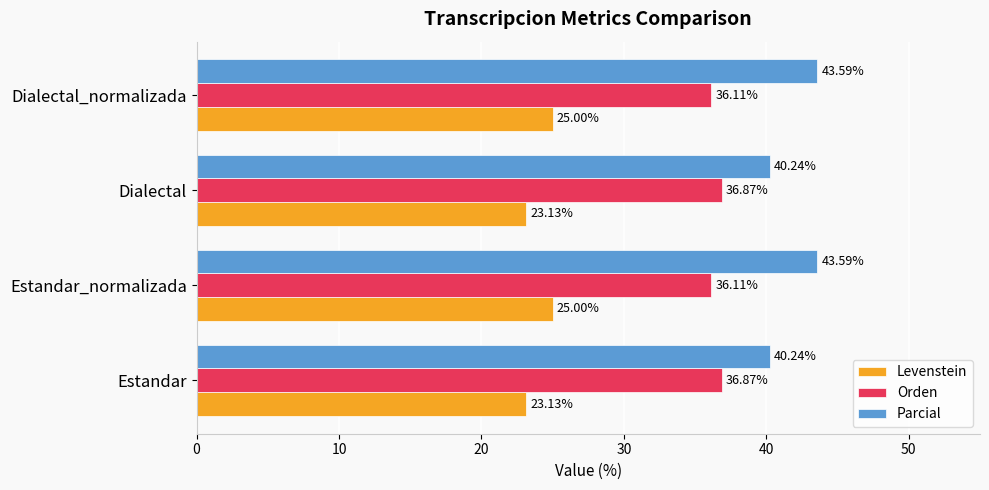

What is the sum of the Orden values at Dialectal_normalizada and Estandar?

73.0